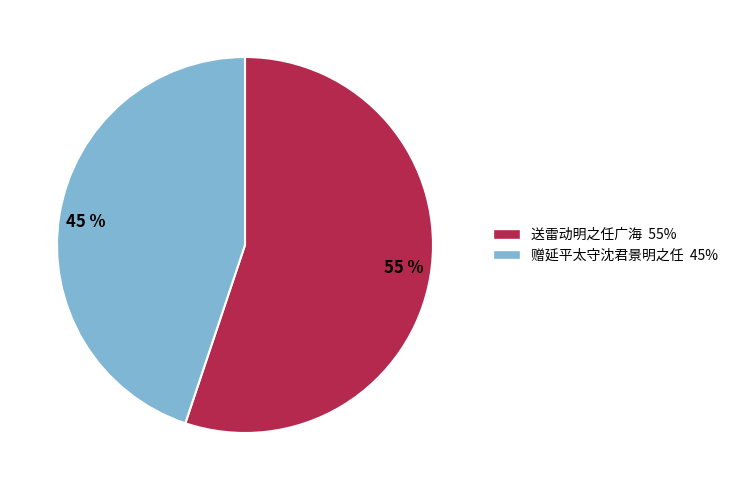

To the nearest percent, what is the difference between the 55 % and 45 % slice percentages?

10%